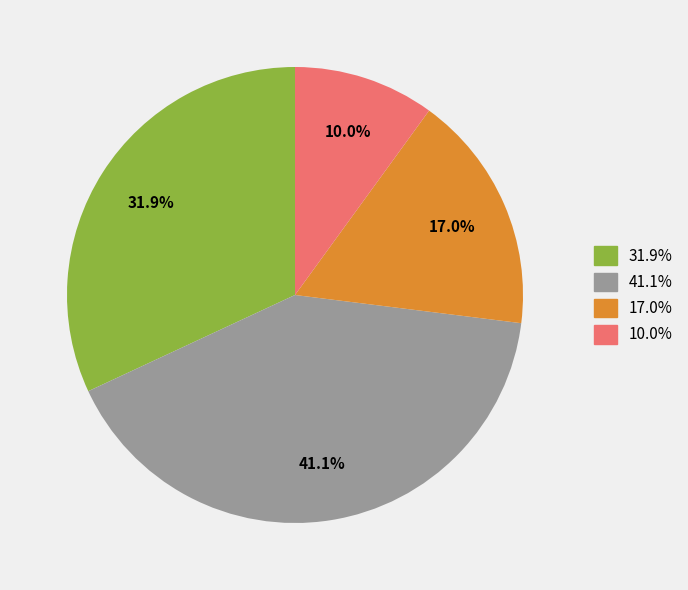

What portion of the pie excludes 31.9%?

68.1%